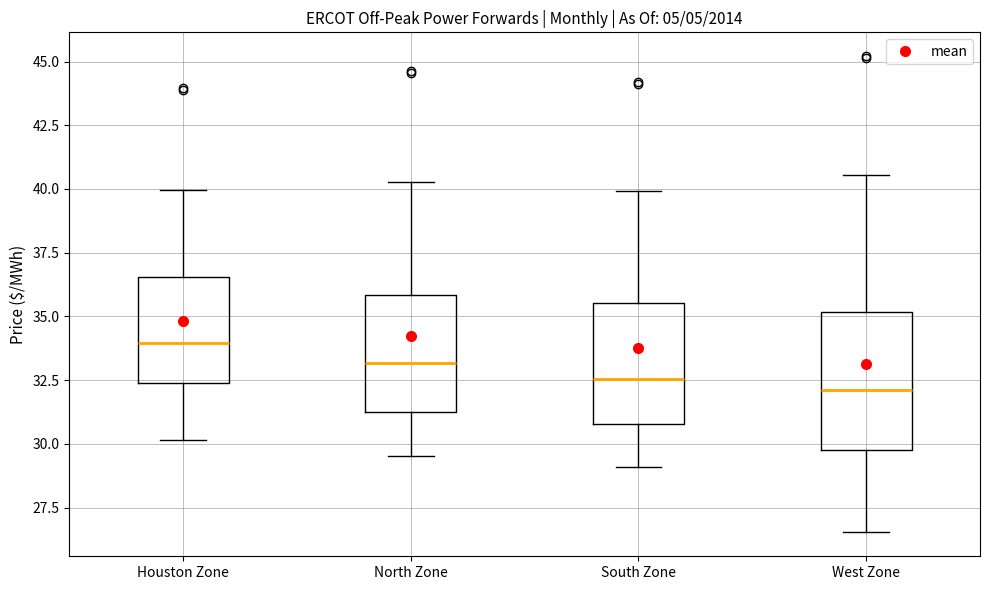

Which box has the highest median line?

Houston Zone